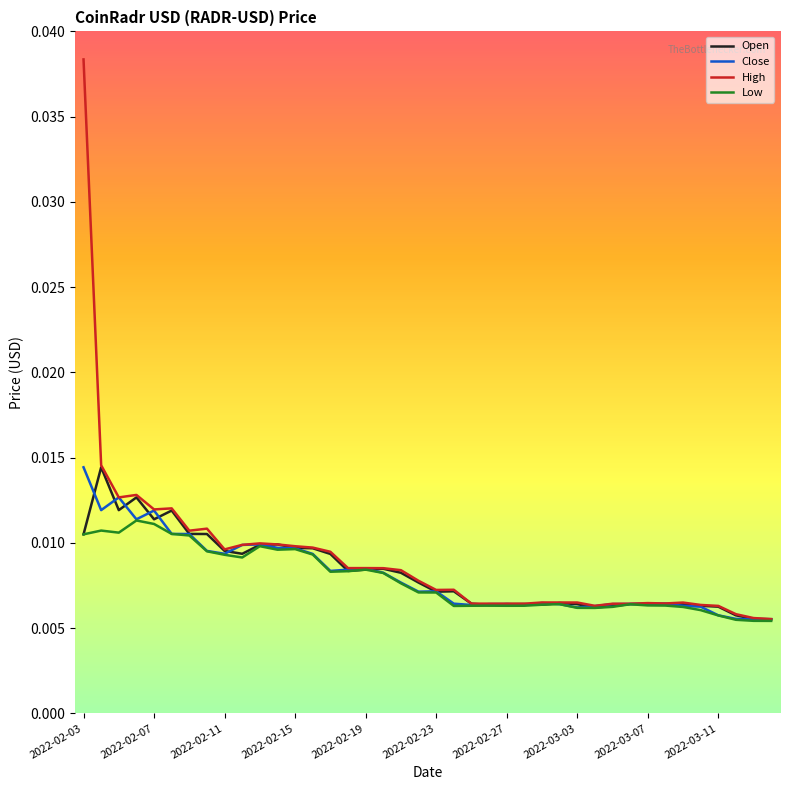

Which series has the widest spread of values?

High